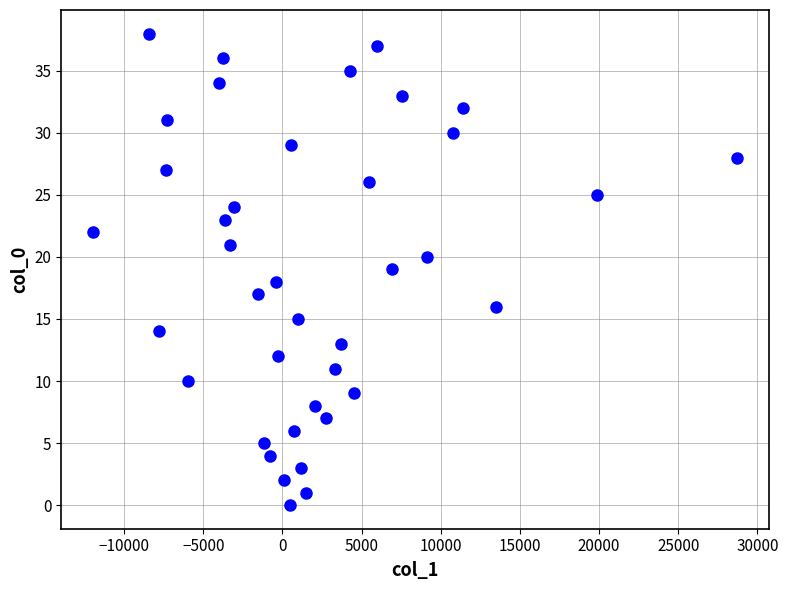

What is the range of Y values (max minus min)?

38